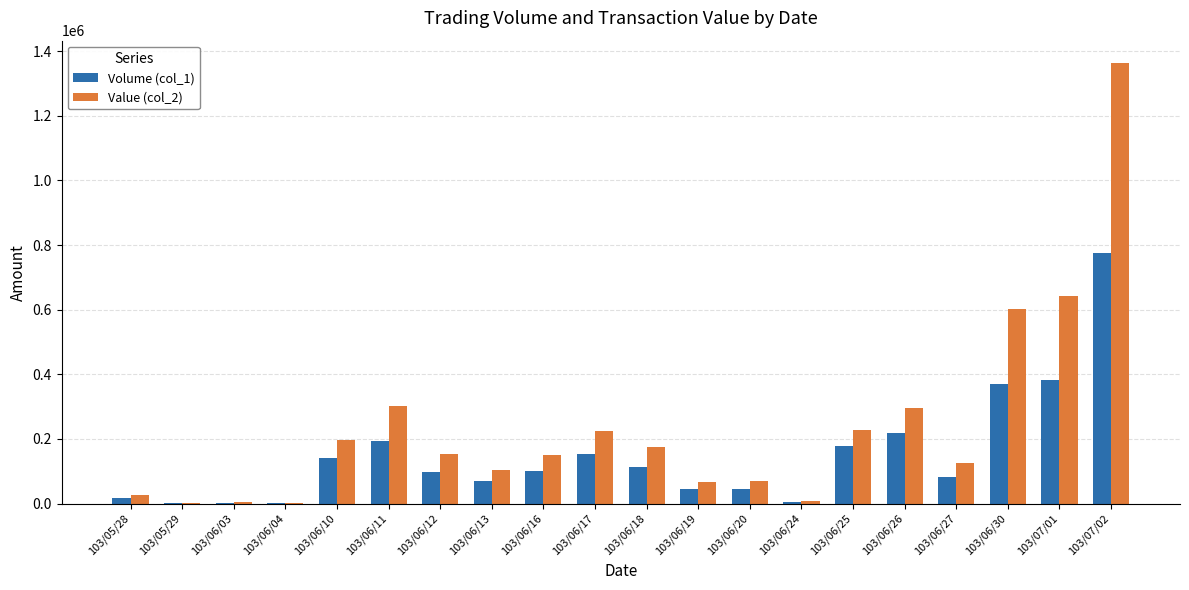

Which series has the largest total across all categories?

Value (col_2)